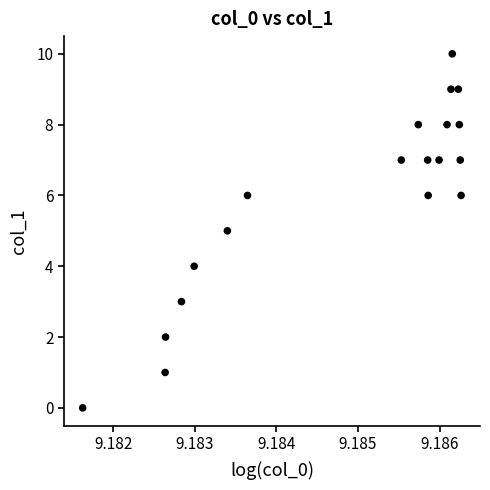

What is the range of Y values (max minus min)?

10